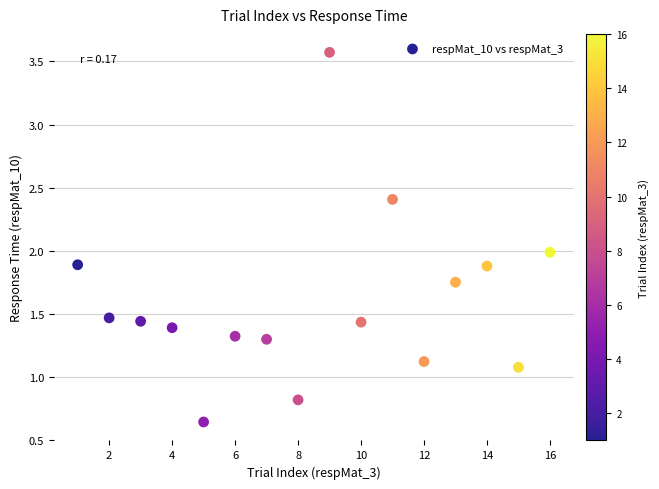

What is the range of X values (max minus min)?

15.0